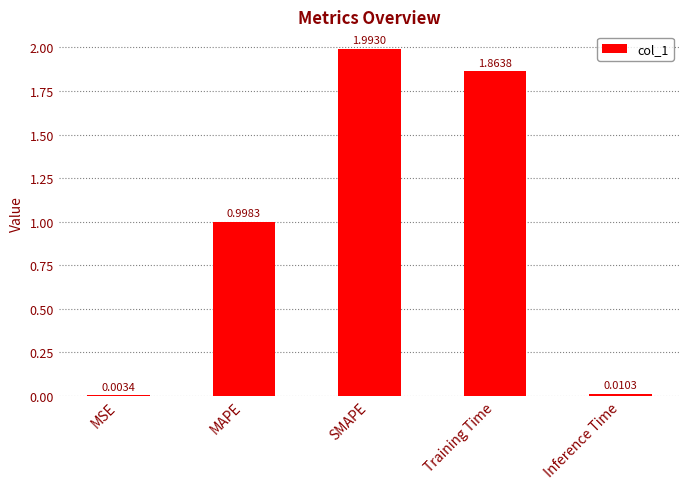

What is the average value?

1.0